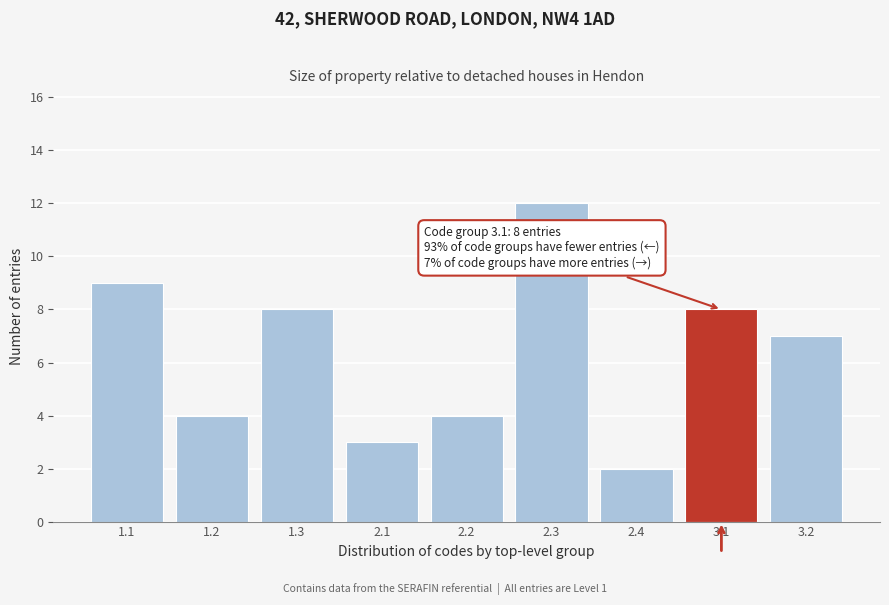

Reading right to left, list all the values displayed in this chart.

3.2=7	3.1=8	2.4=2	2.3=12	2.2=4	2.1=3	1.3=8	1.2=4	1.1=9